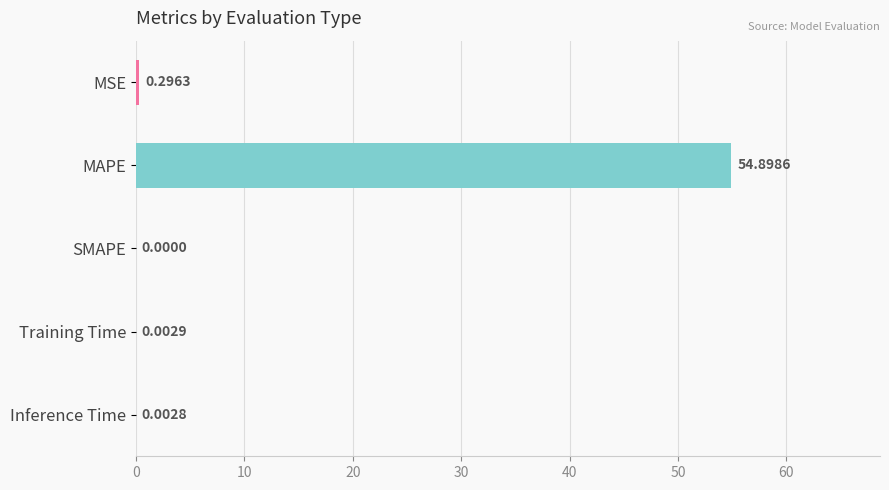

At which label is the value closest to 27?

MSE